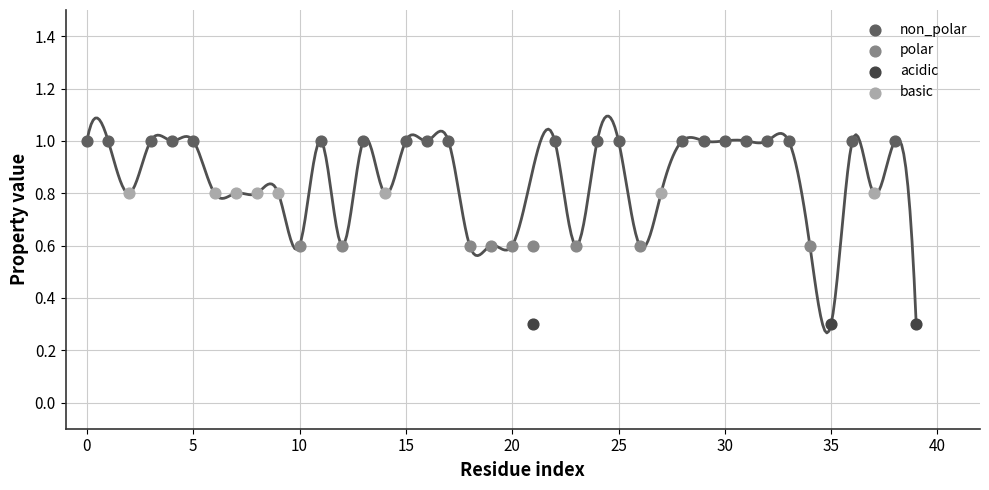

Which series contains the lowest Y value?

acidic